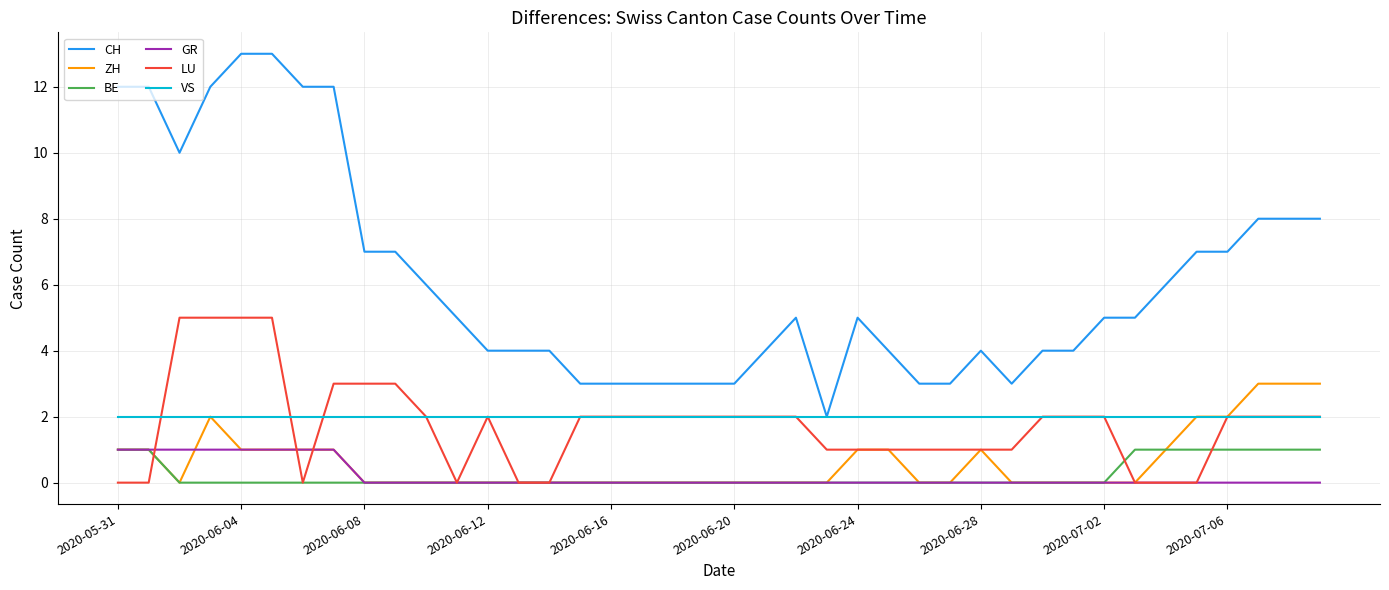

True or false: CH and LU intersect in this chart.

False